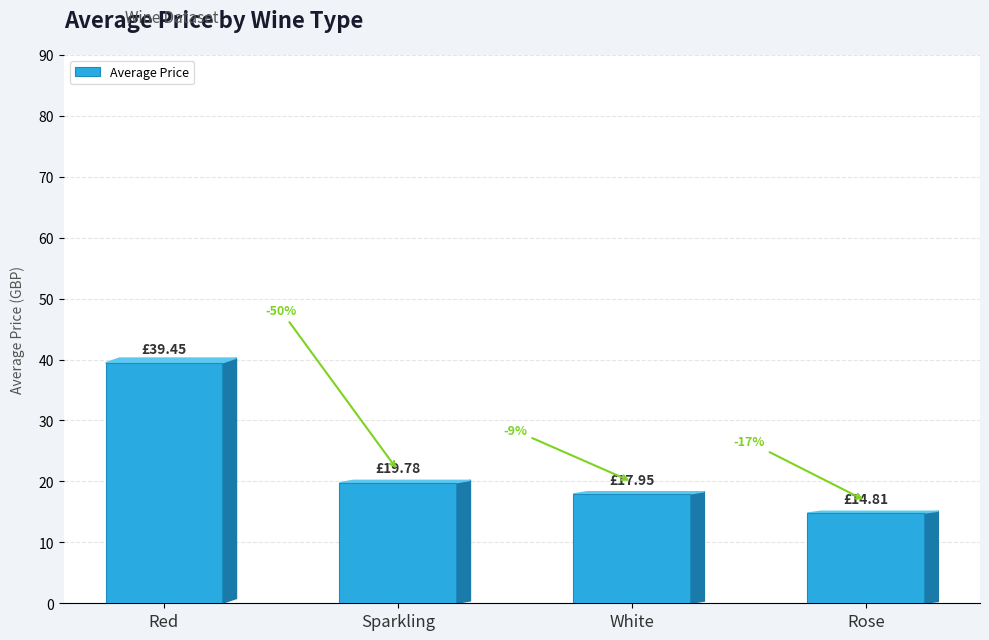

Reading left to right, what are all the values shown in this chart?

39.5	19.8	17.9	14.8